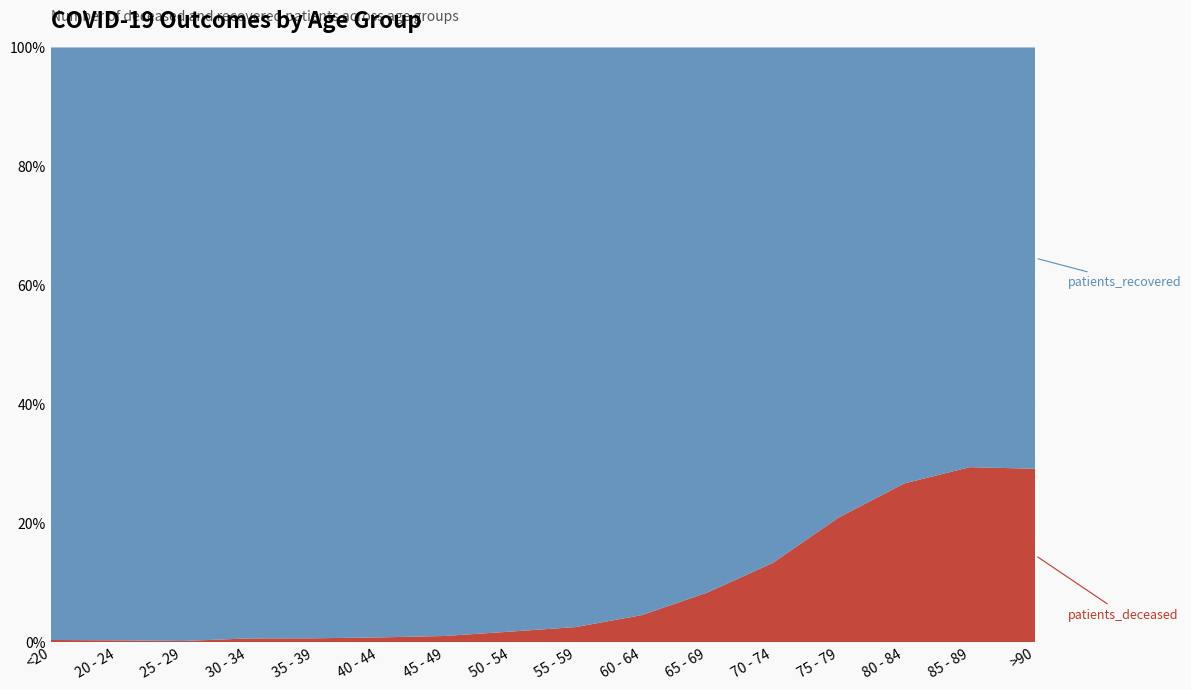

Reading left to right, what are all the values shown in this chart?

patients_deceased: 13	3	3	15	16	22	42	112	198	386	762	1544	2603	3015	2296	1056
patients_recovered: 3758	1053	1810	2498	2555	2822	4095	6300	7664	8162	8405	10056	9839	8292	5511	2568